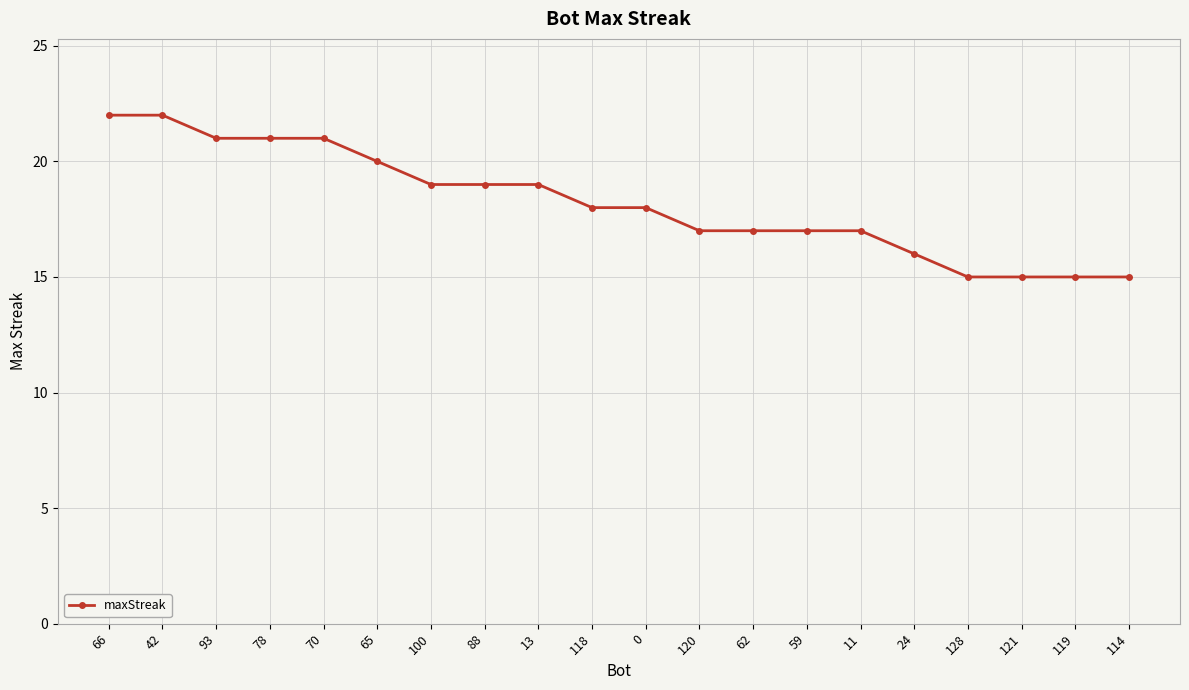

What value does the data have at 120?

17